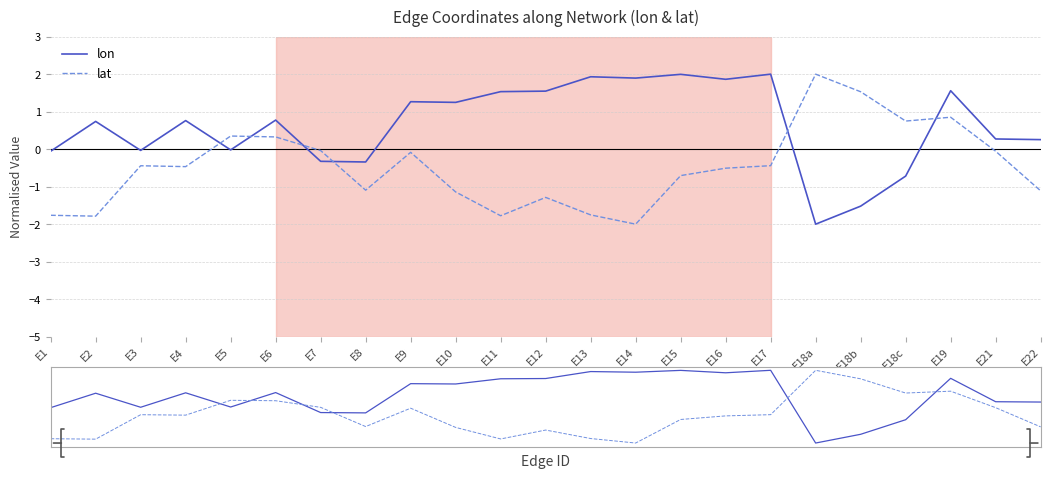

How many lines are shown in the chart?

2